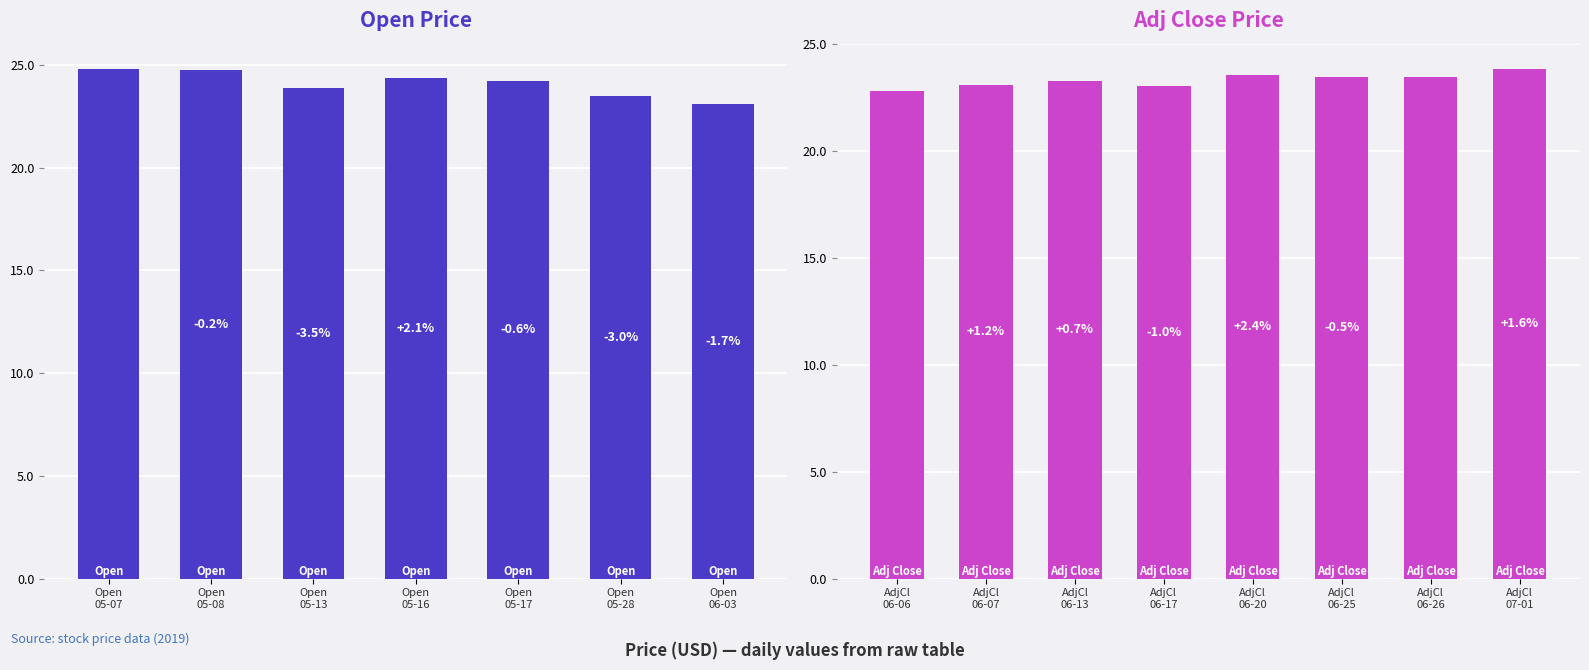

Is it true that Adj Close equals 23.5 at 2019-06-26?

True